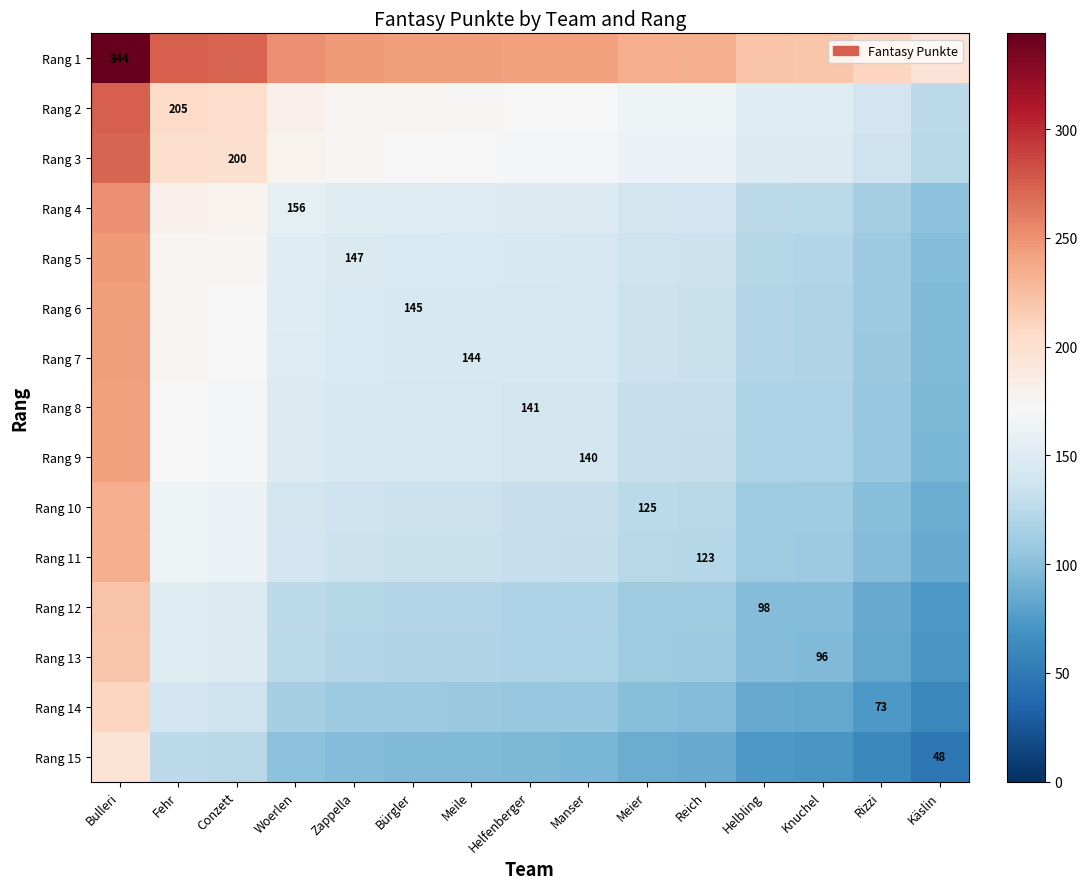

True or false: Rang 7 has a value of 84.6 at Helbling.

False